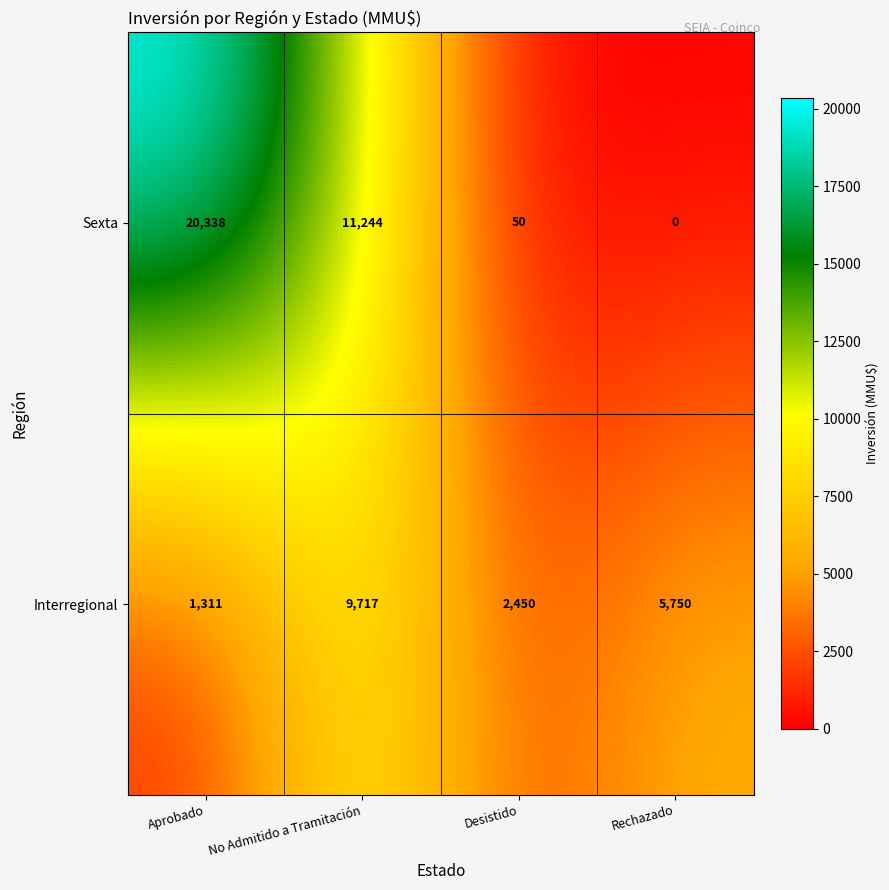

How many values in the Sexta series are below 11244?

2